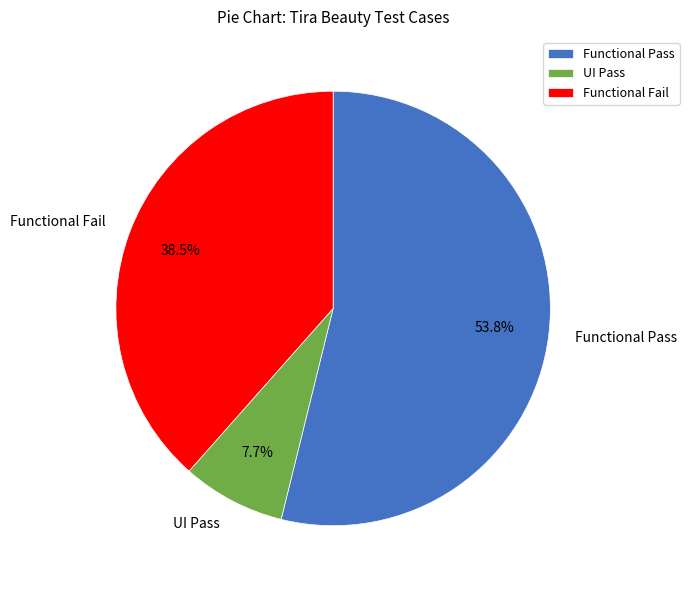

What percentage do Functional Fail and UI Pass together represent?

46.2%